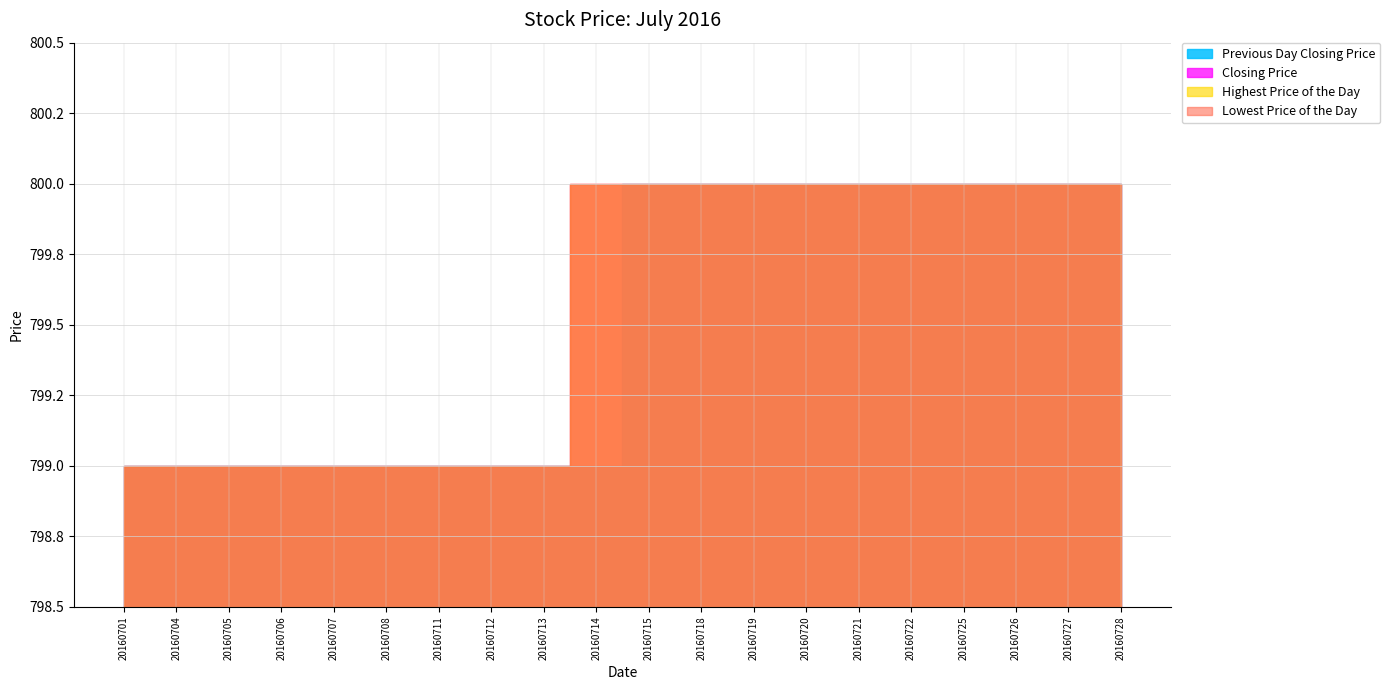

True or false: Closing Price has a value of 351 at 20160727.

False